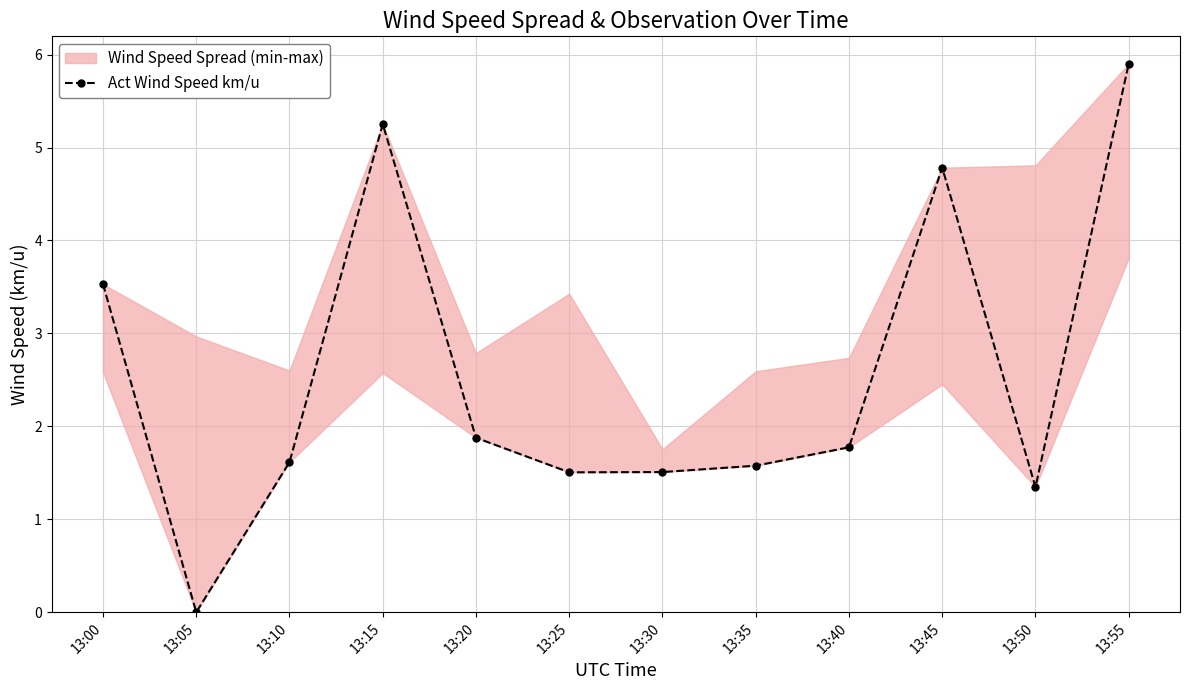

How many positive values are there?

11